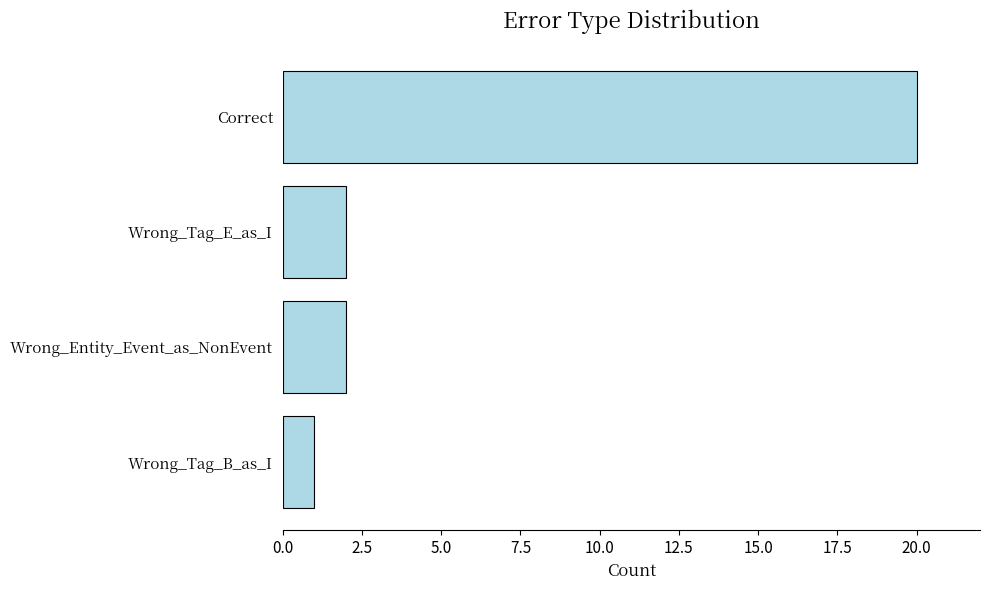

Which has a higher value, Wrong_Tag_B_as_I or Wrong_Tag_E_as_I?

Wrong_Tag_E_as_I